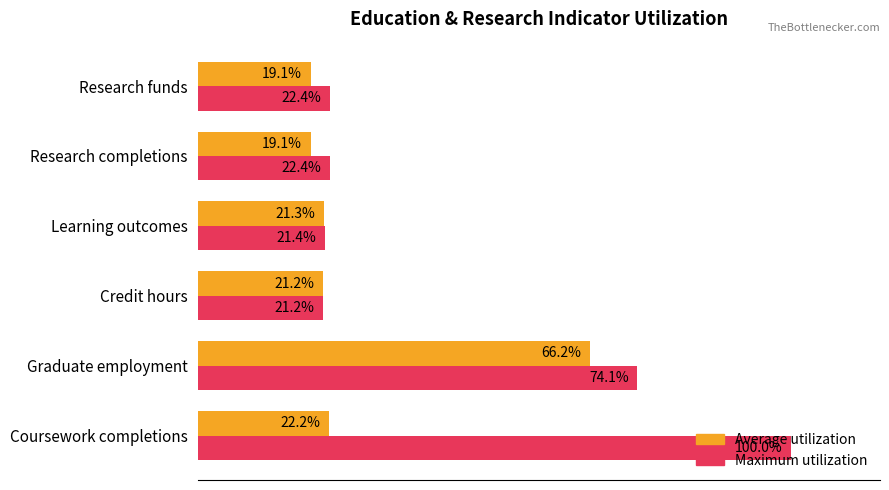

List the series in order of their overall mean, highest first.

Maximum utilization, Average utilization